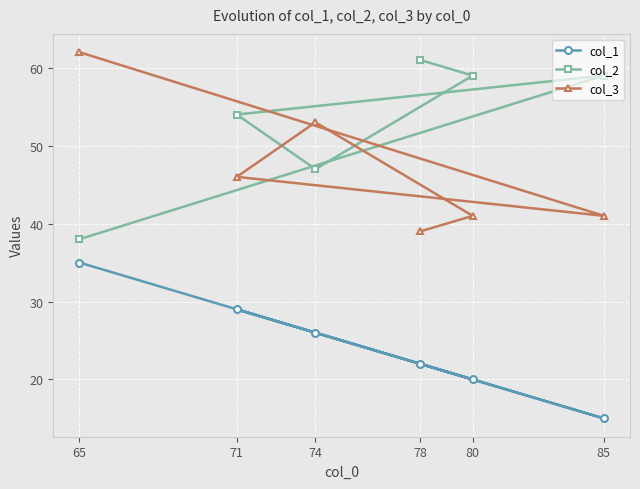

What is the minimum value for col_2?

38